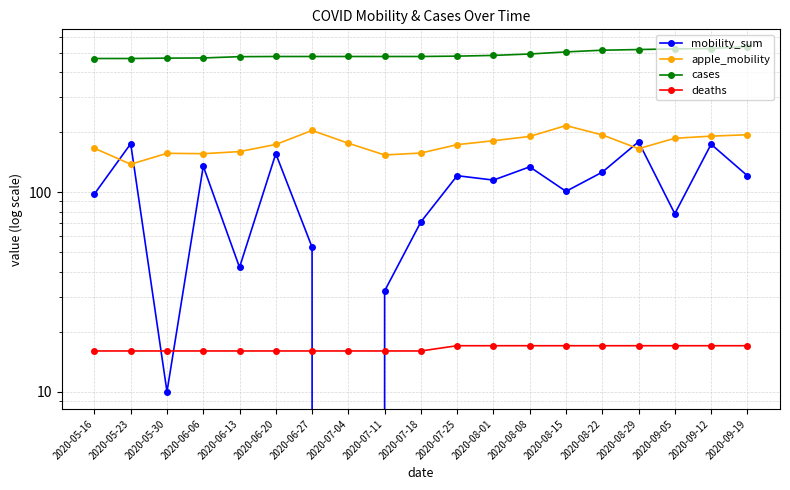

How many values in the apple_mobility series are below 173?

8